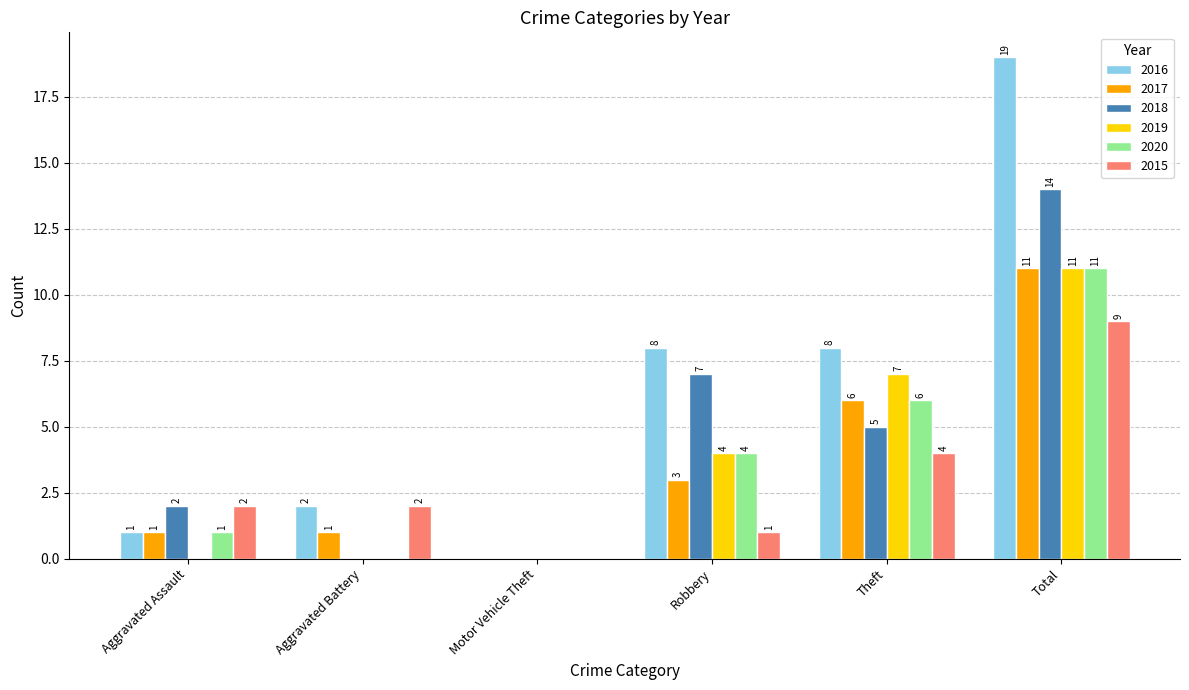

Which label corresponds to the largest value in the chart?

Total